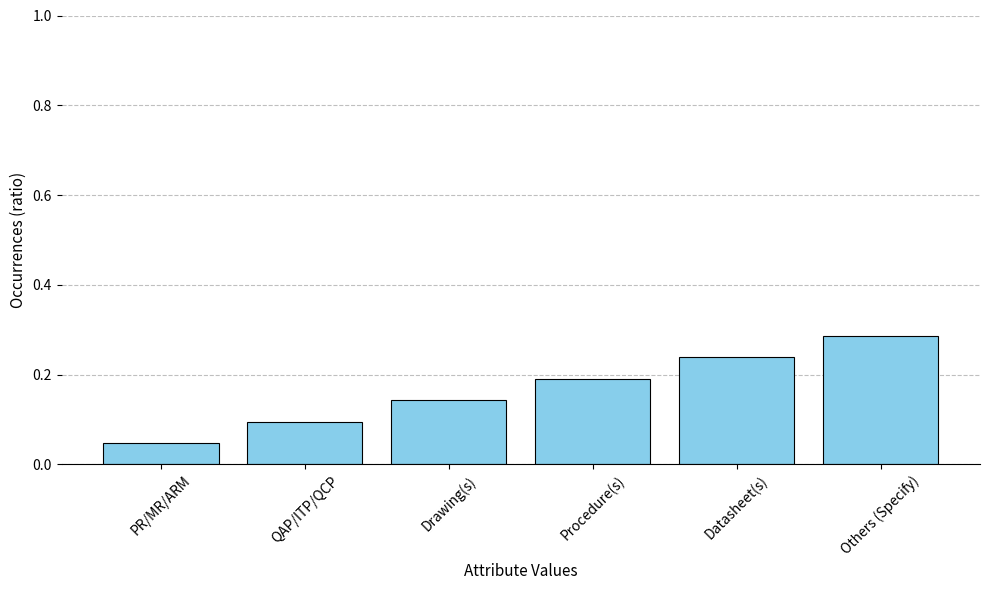

What is the label of the 6th bar from the right?

PR/MR/ARM